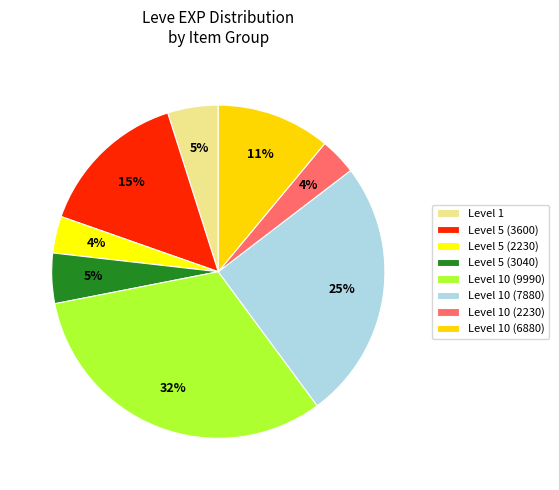

How many slices are in this pie chart?

8